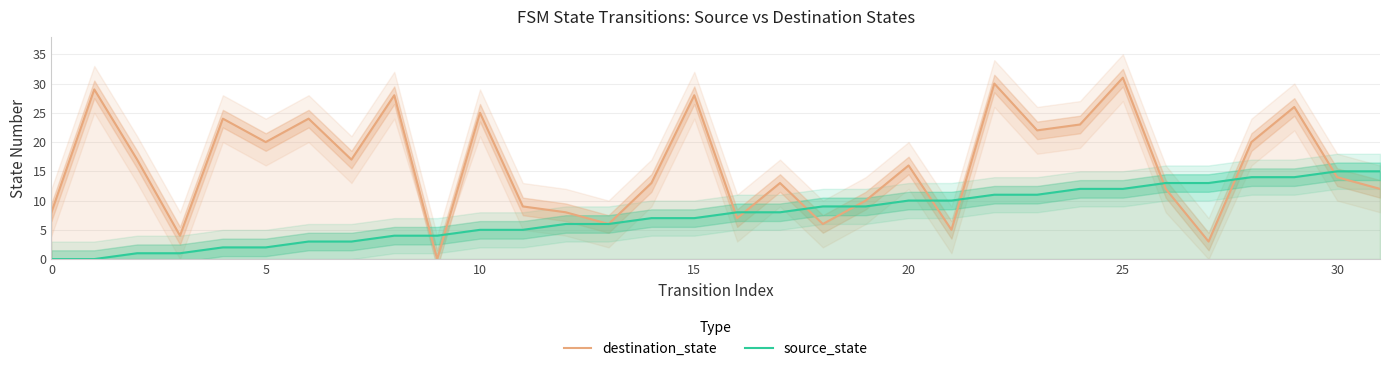

Which category has the highest value in the destination_state series?

25